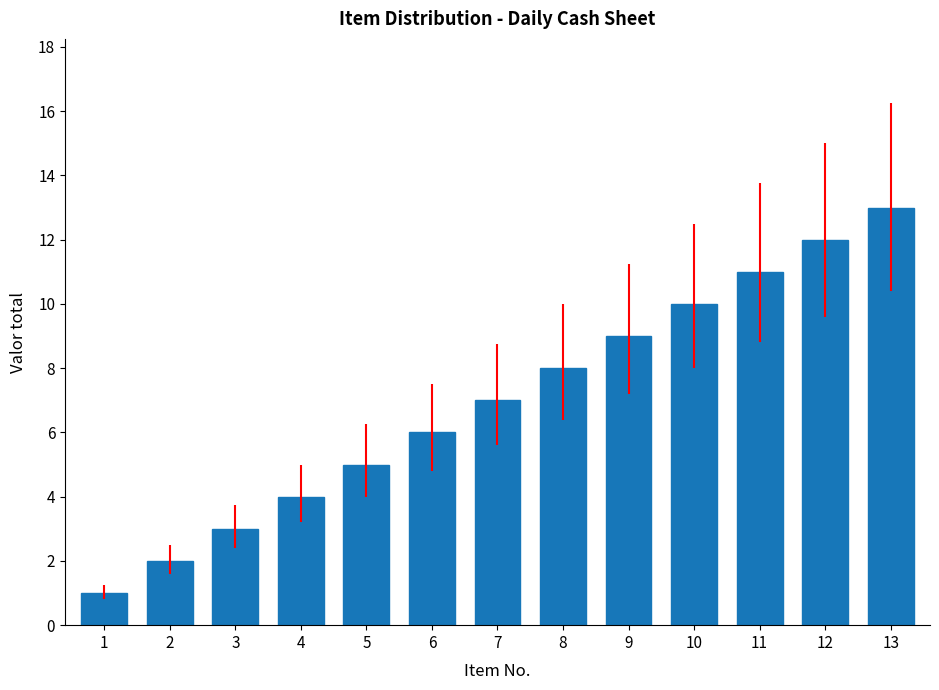

Rank the categories by value from highest to lowest.

13, 12, 11, 10, 9, 8, 7, 6, 5, 4, 3, 2, 1